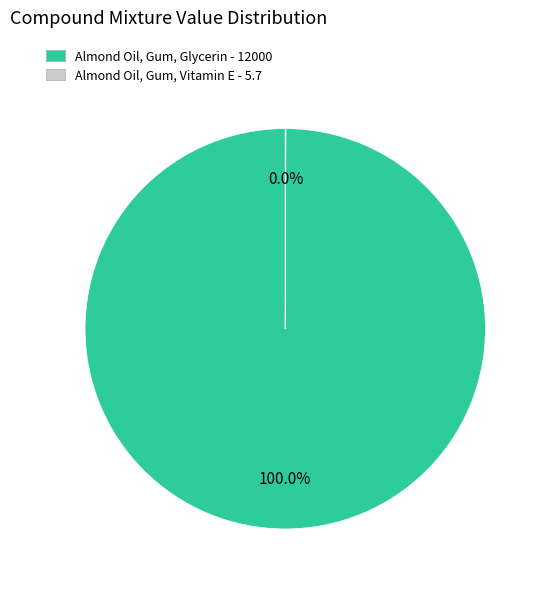

To the nearest percent, what percentage of the pie is Almond Oil, Gum, Glycerin?

100%